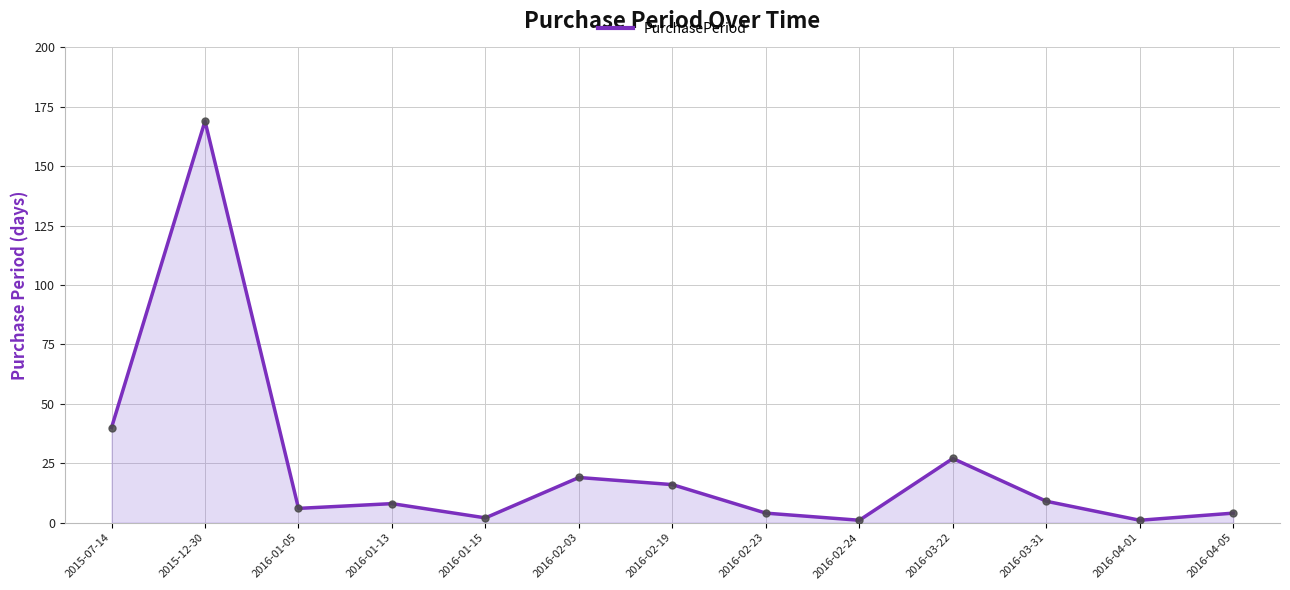

The chart shows a value of 4 at 2016-04-05. True or false?

True